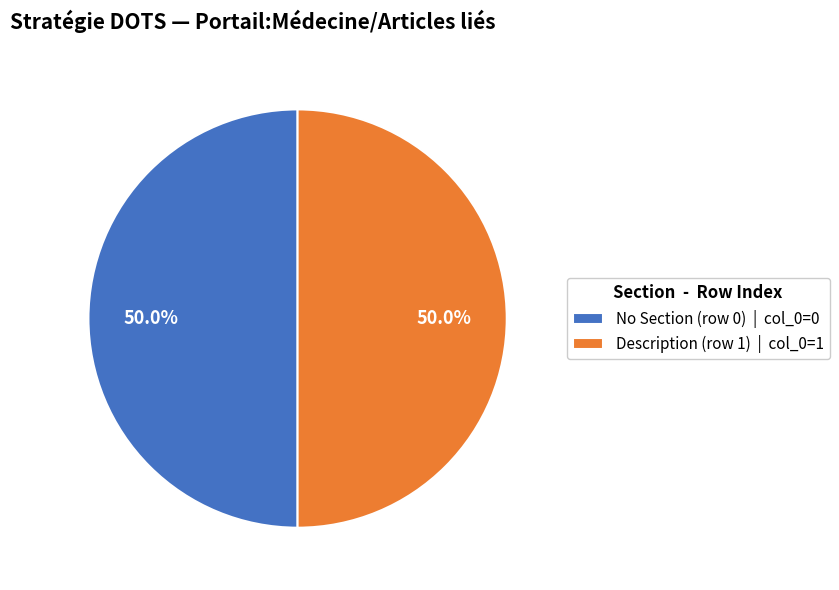

What is the ratio of the value at Description (row 1) | col_0=1 to the value at No Section (row 0) | col_0=0?

1.0